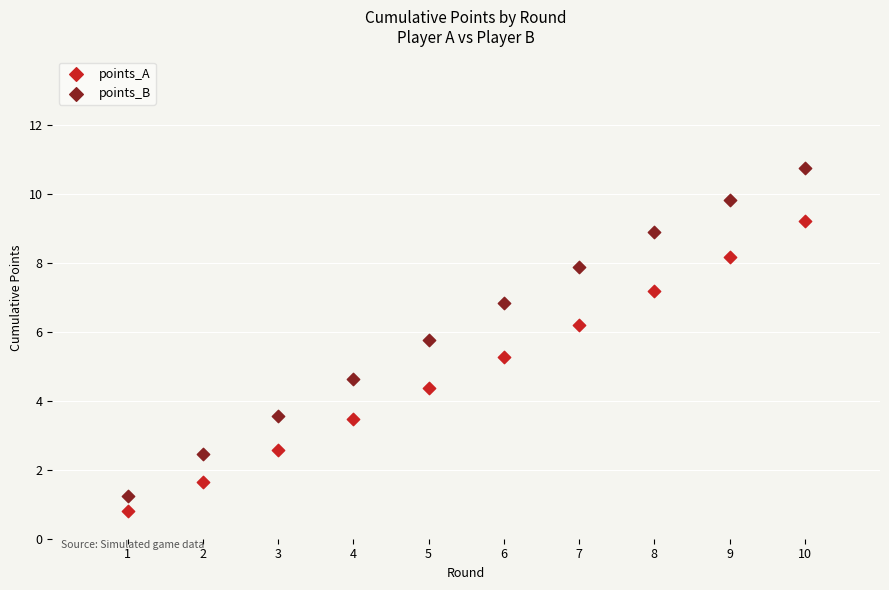

What are all the series names shown in the legend?

points_A, points_B